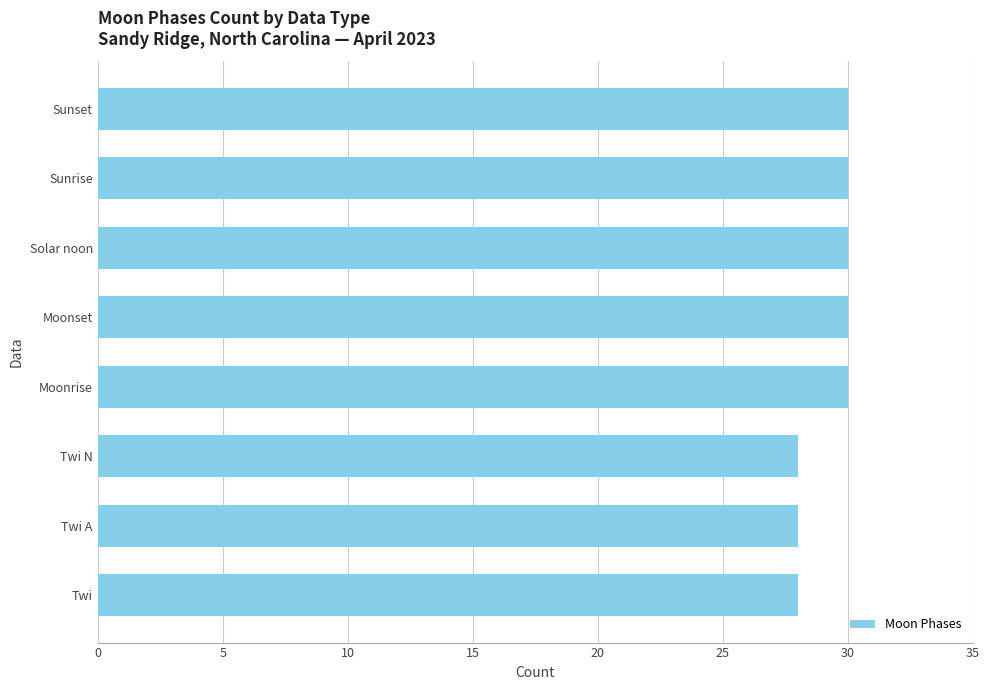

True or false: the data shows 40 at Twi.

False